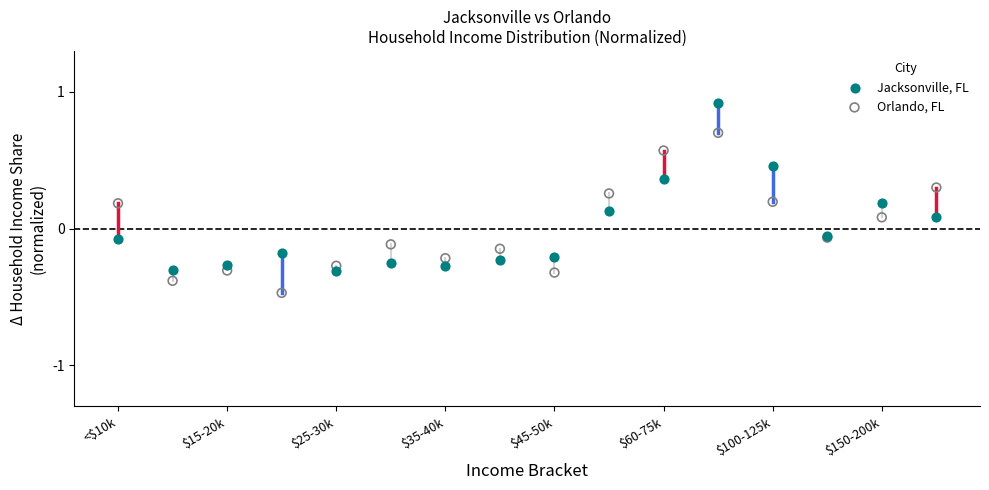

Which series contains the highest Y value?

Jacksonville, FL